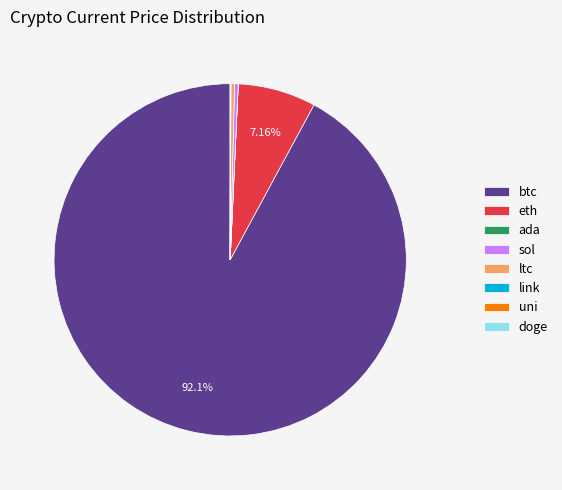

Combined, do sol and ltc account for over 50%?

No